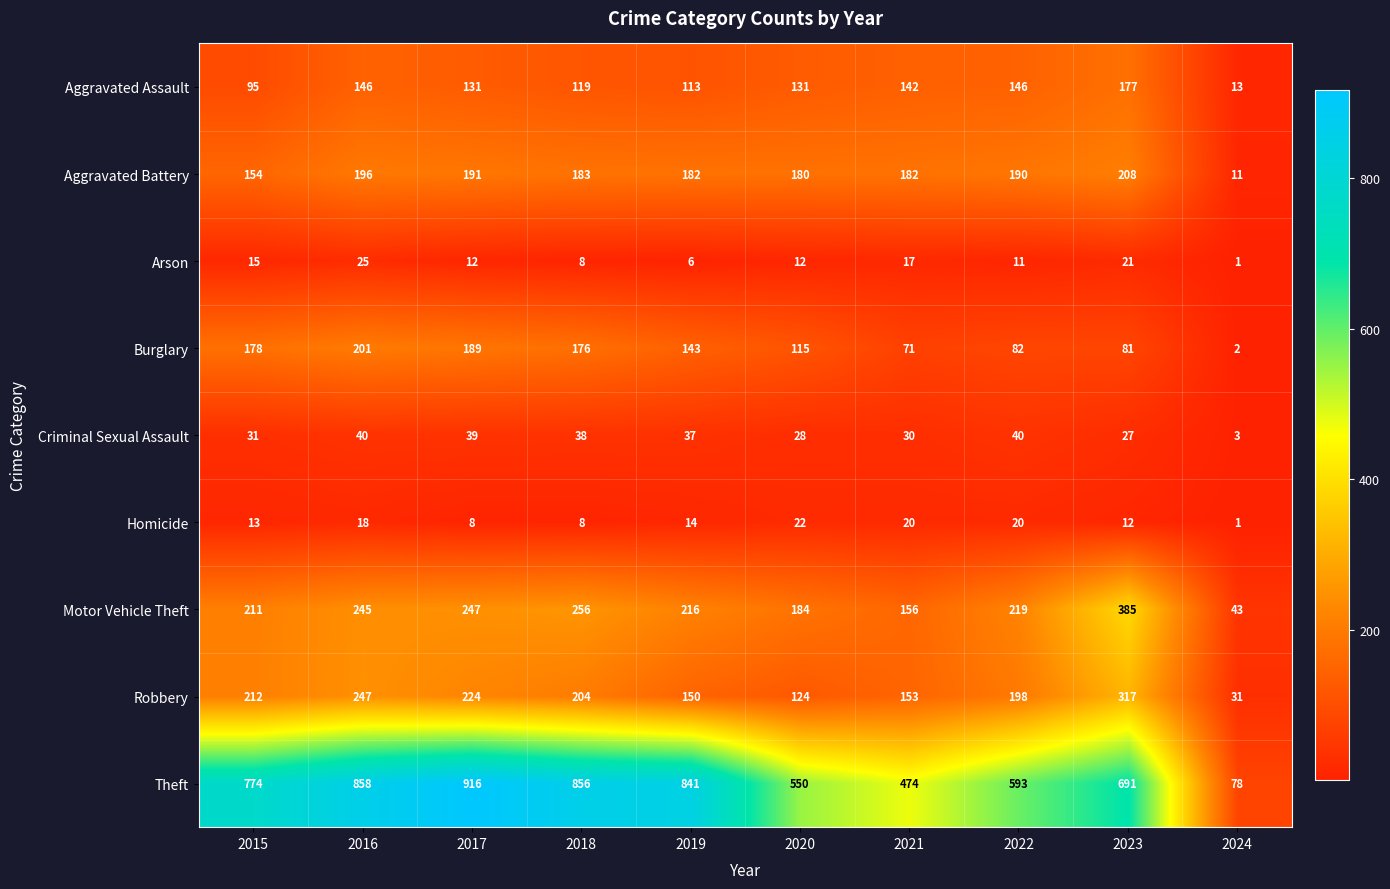

What value does the Robbery series have at 2022?

198